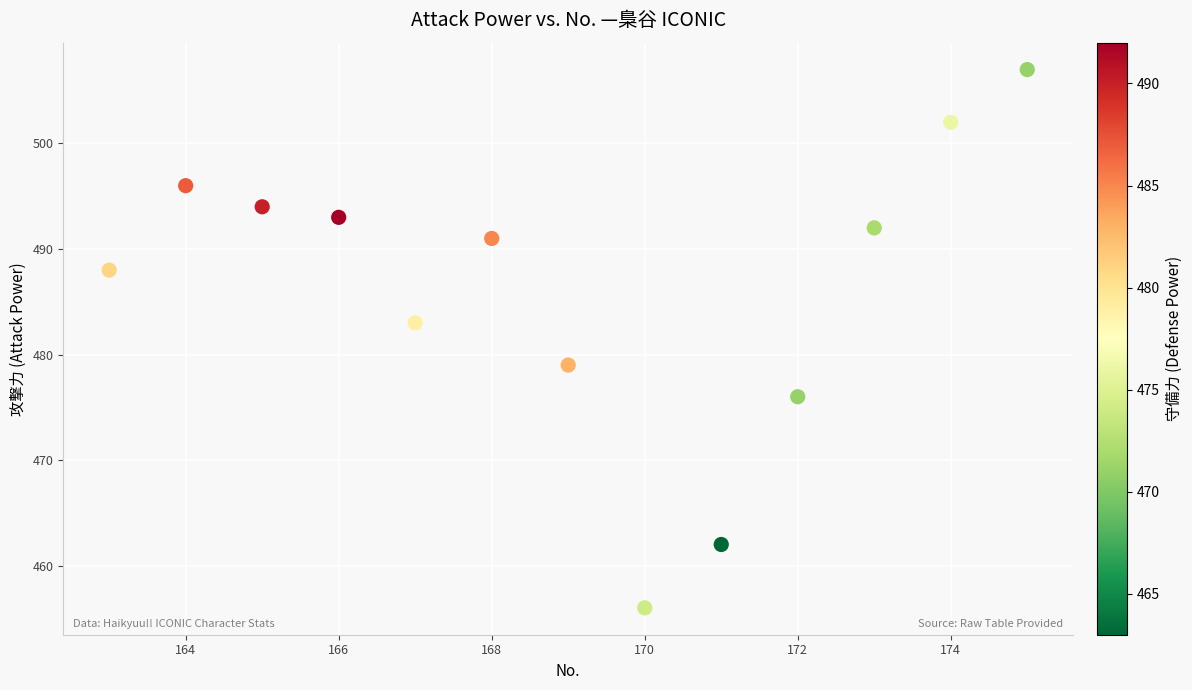

What is the range of Y values (max minus min)?

51